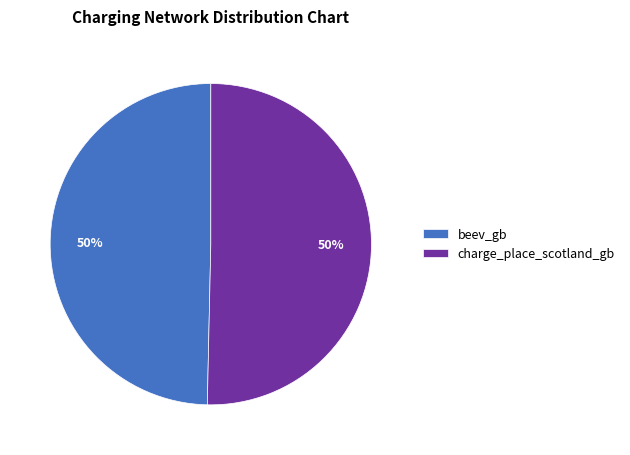

To the nearest percent, what is the average slice percentage?

50%